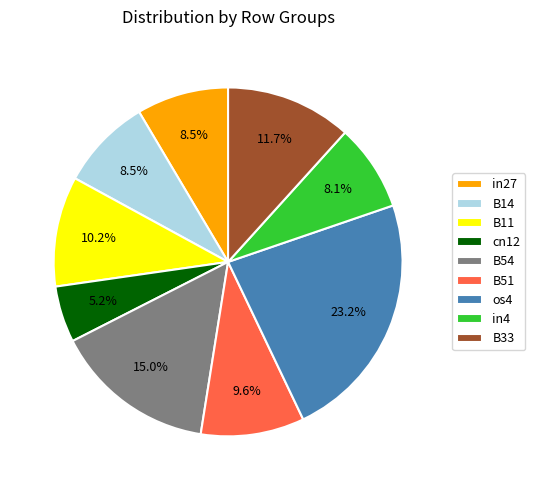

What is the total percentage of B14 and os4?

31.7%